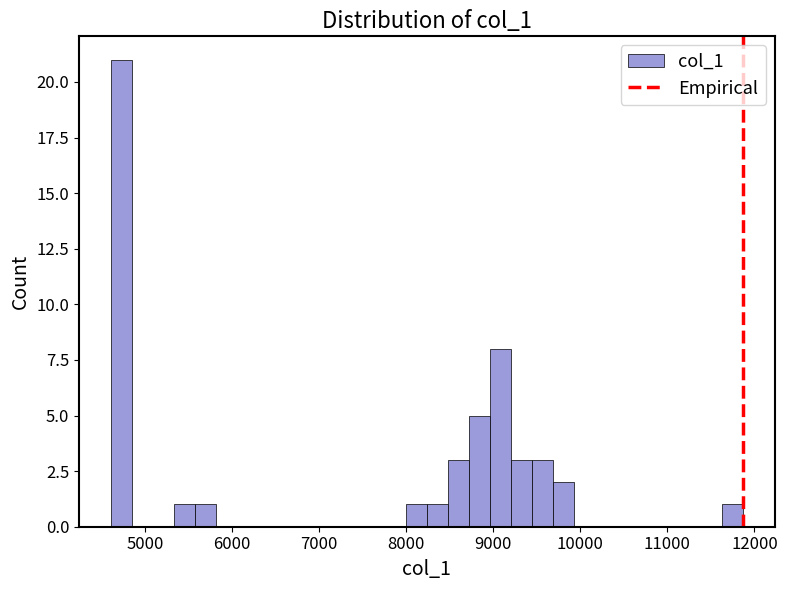

Around what value on the x-axis is the tallest bar? Give the approximate position of its centre, as read against the axis.

4700